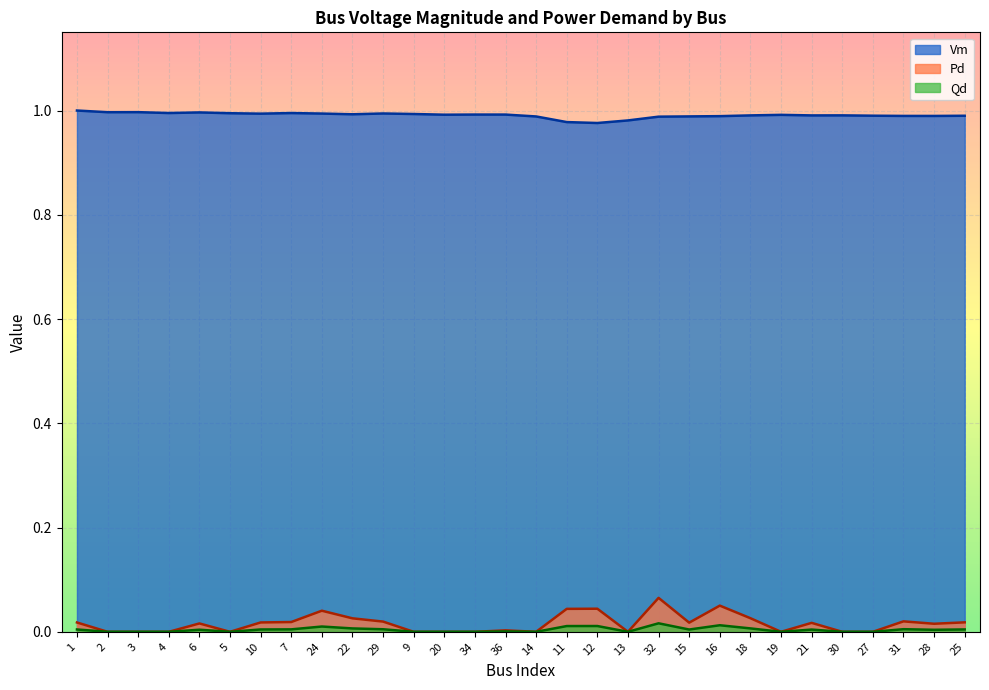

What position from the left is 22?

10